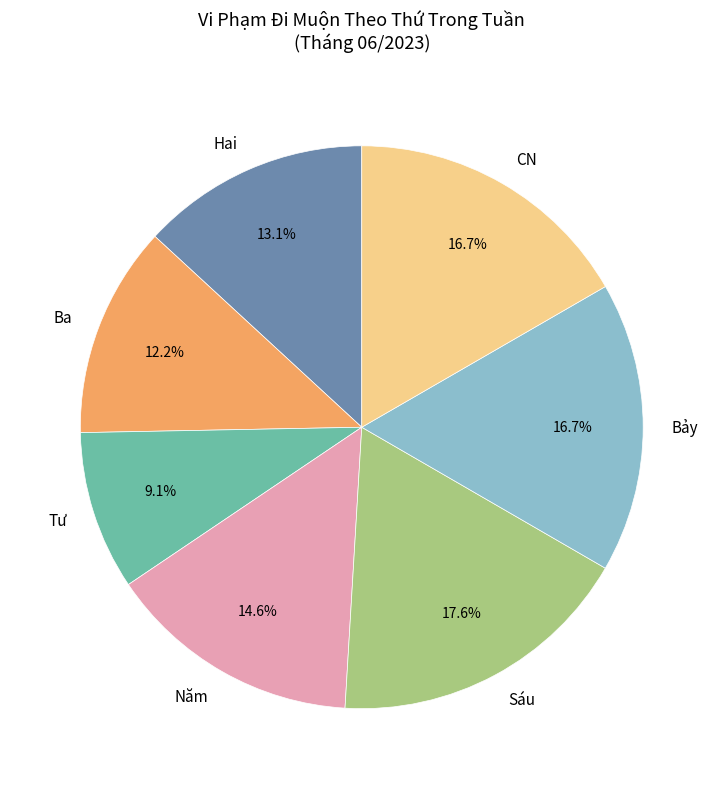

What is the total percentage of Ba and Tư?

21.3%